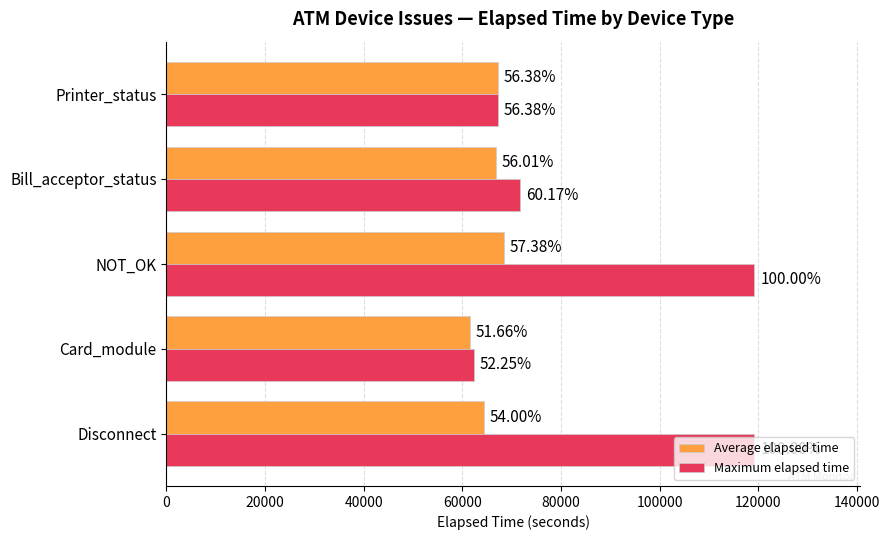

What is the value of the Average elapsed time bar at the 3rd from the left?

68422